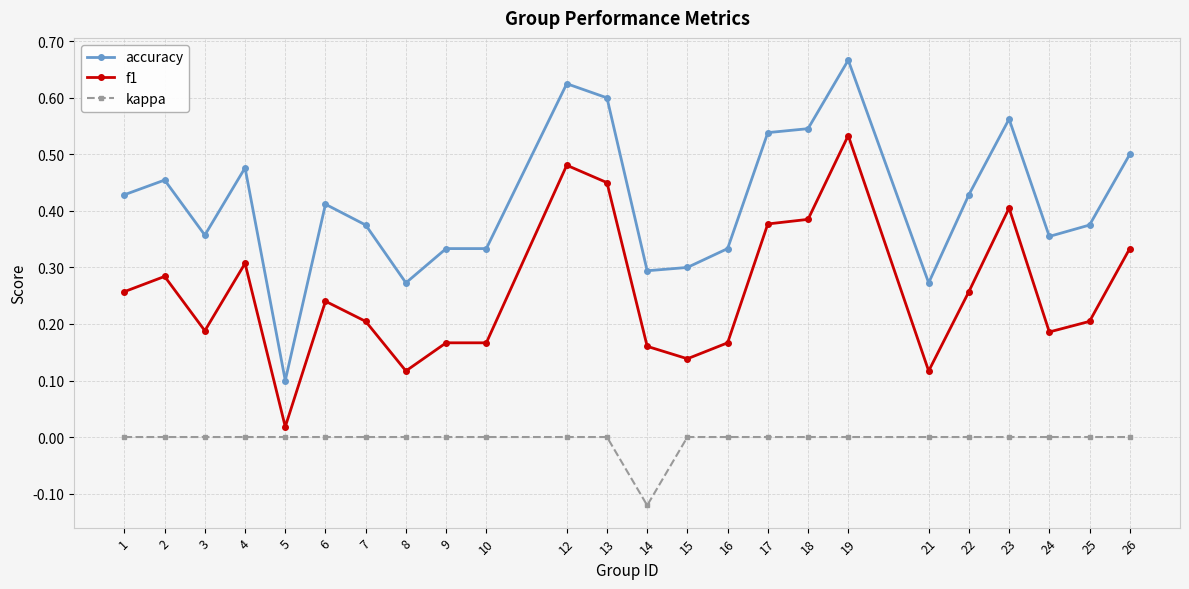

How many series are shown in this chart?

3